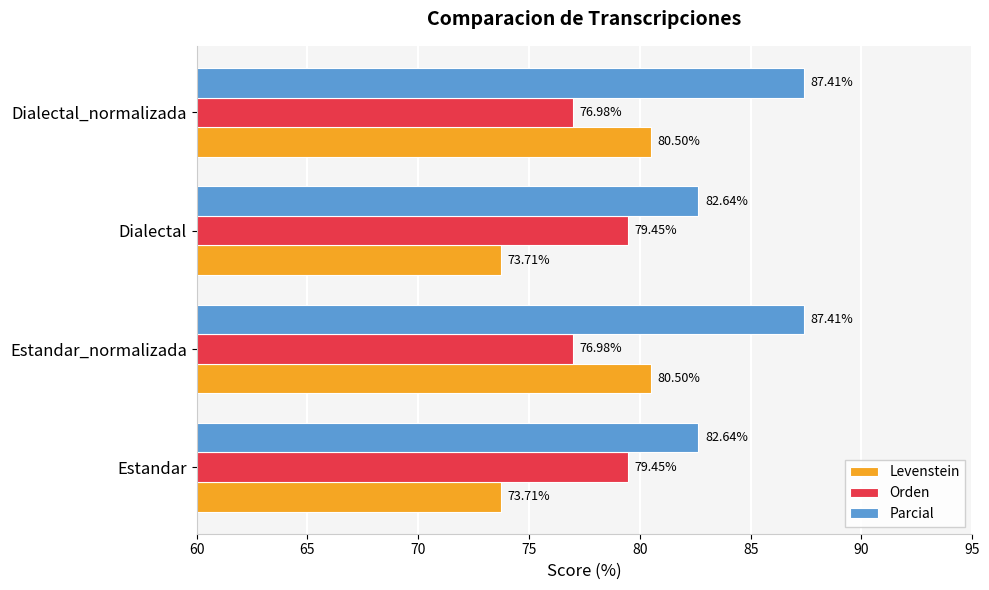

At how many categories does at least one series exceed 78?

4